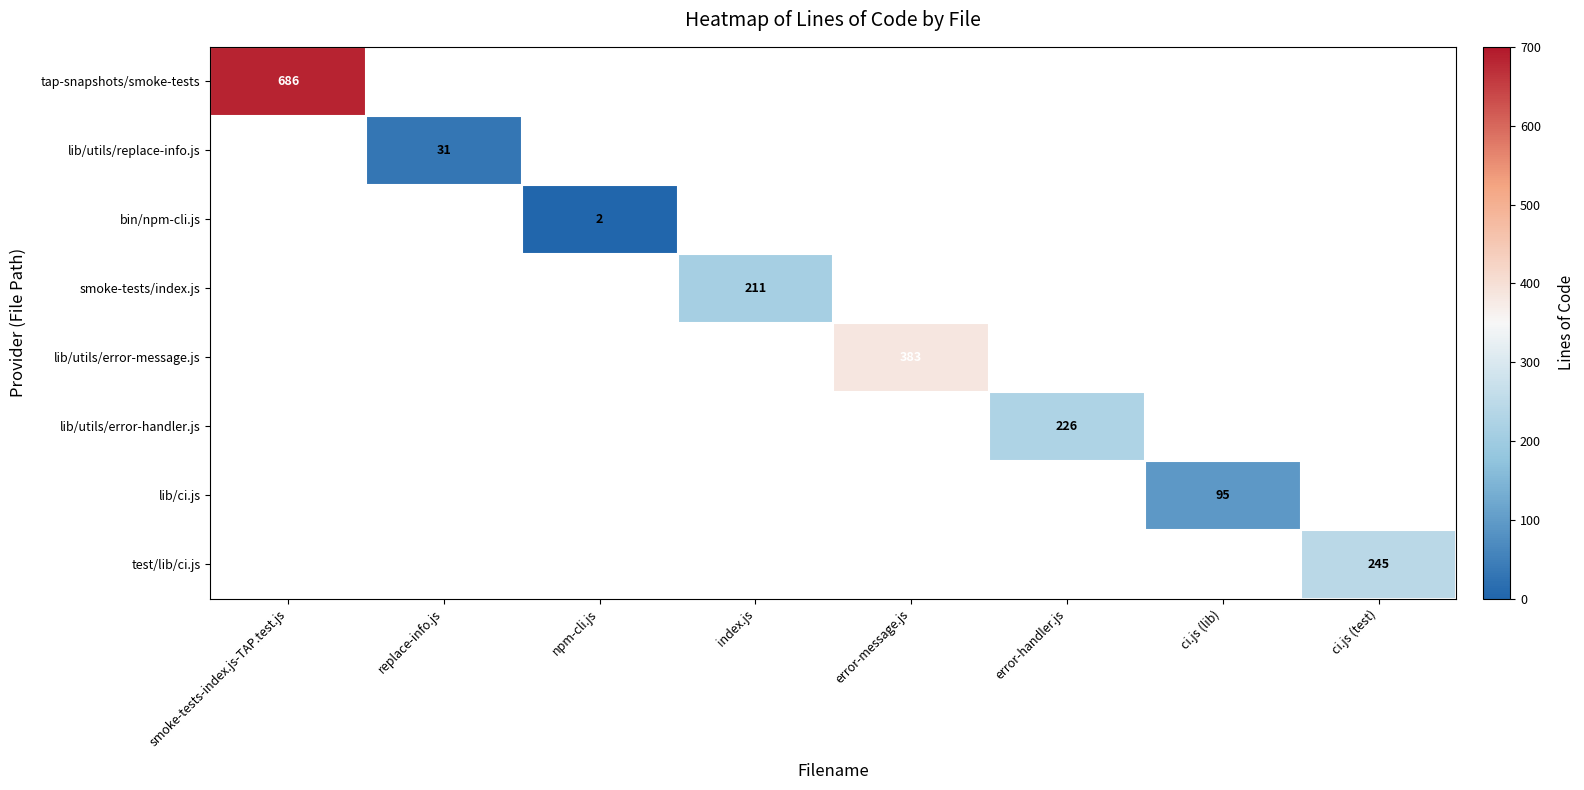

What is the sum of all tap-snapshots/smoke-tests values?

686